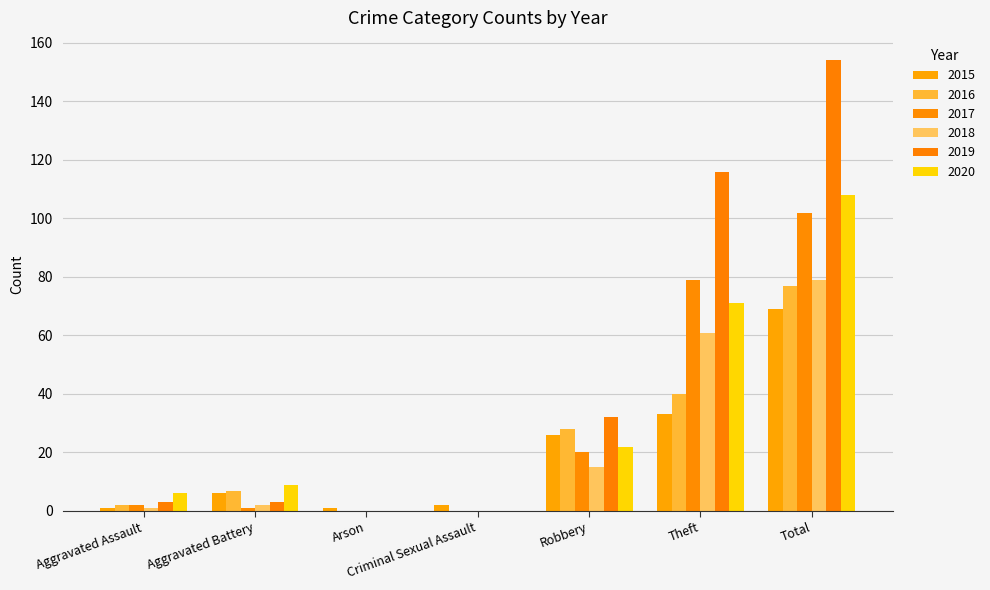

Does the chart contain stacked bars?

No